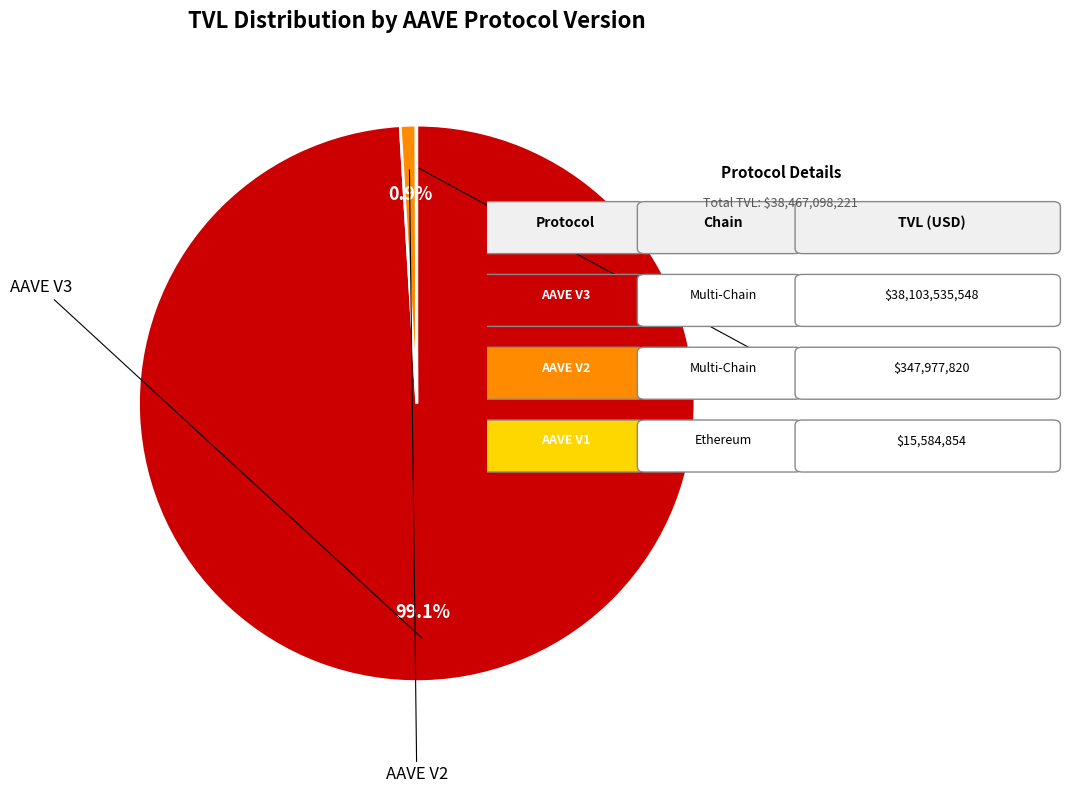

Is the sum of AAVE V3 and AAVE V1 greater than half?

Yes